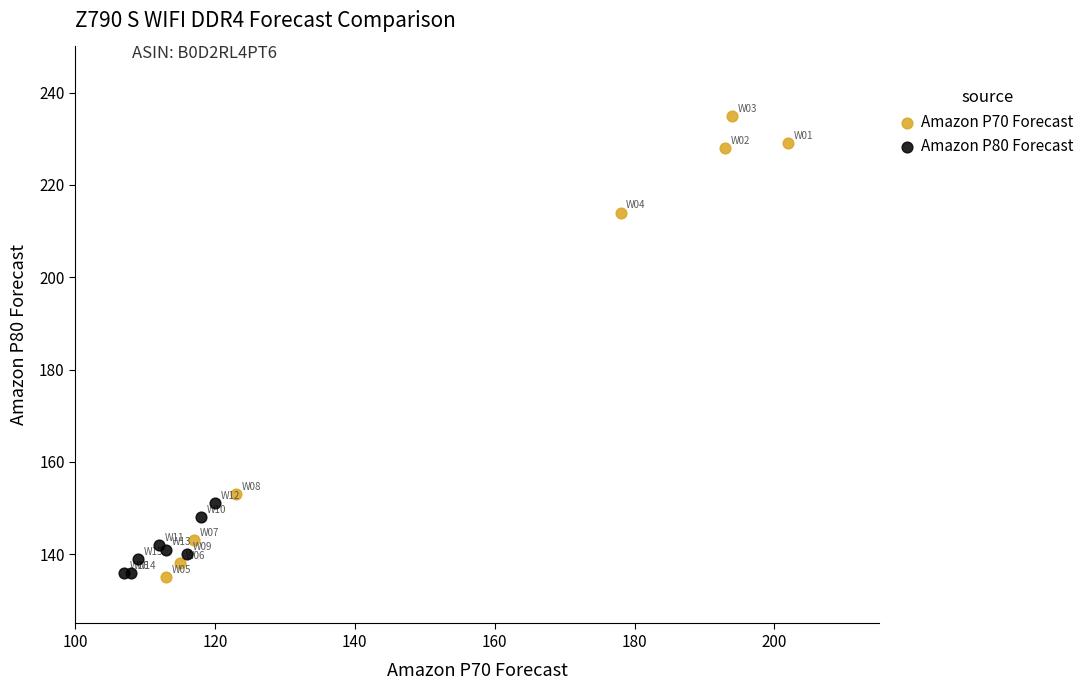

Which series reaches the maximum Y coordinate?

Amazon P70 Forecast